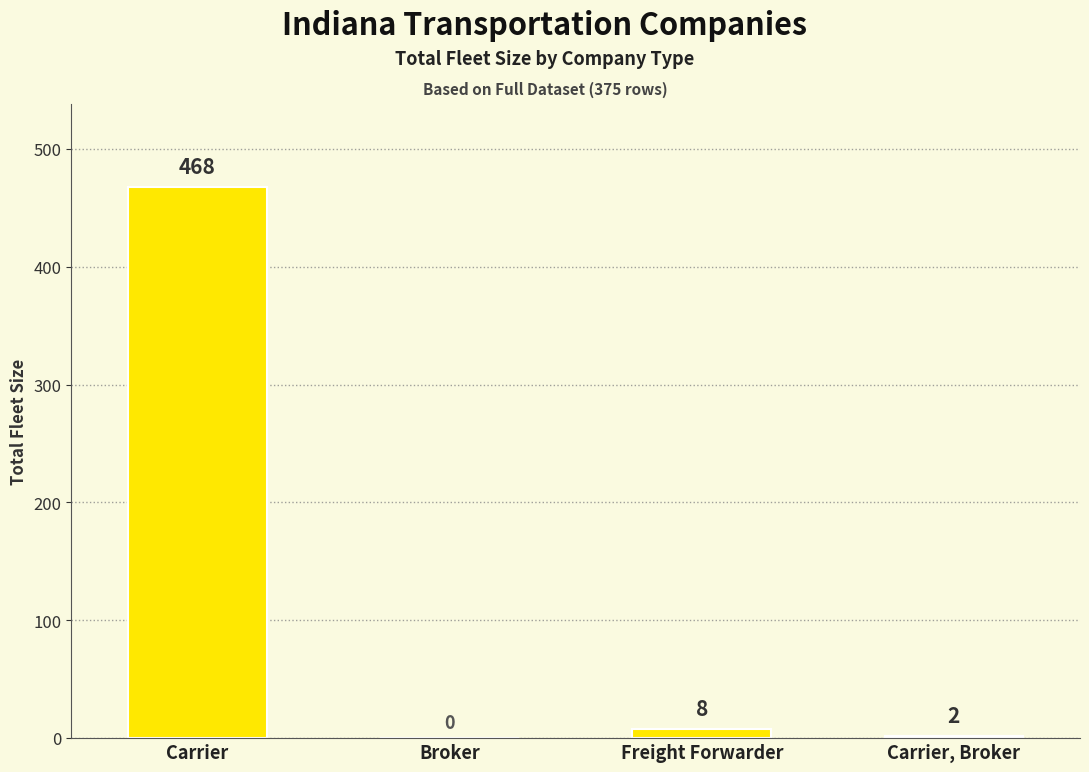

What is the difference between the values at Carrier, Broker and Freight Forwarder?

6